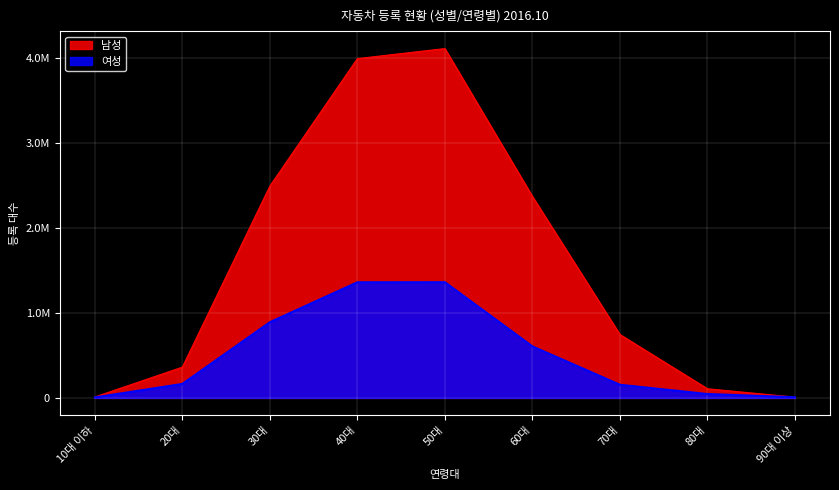

True or false: 남성 has more than 1 points higher than both neighbors.

False